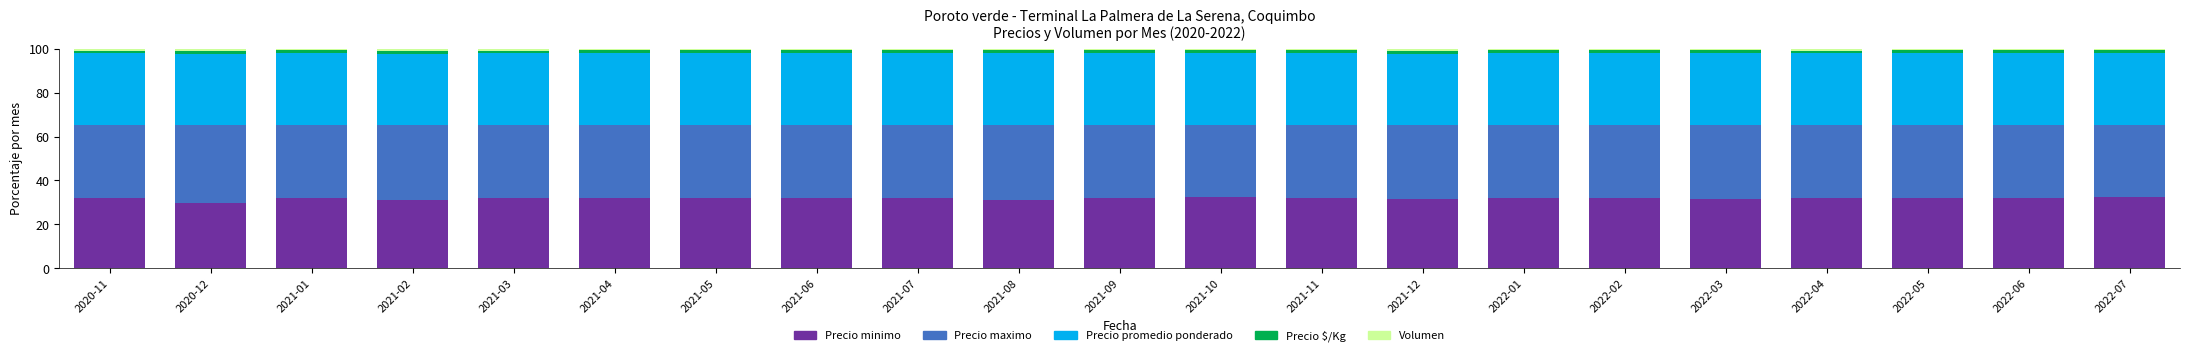

What are all the series names shown in the legend?

Precio minimo, Precio maximo, Precio promedio ponderado, Precio $/Kg, Volumen